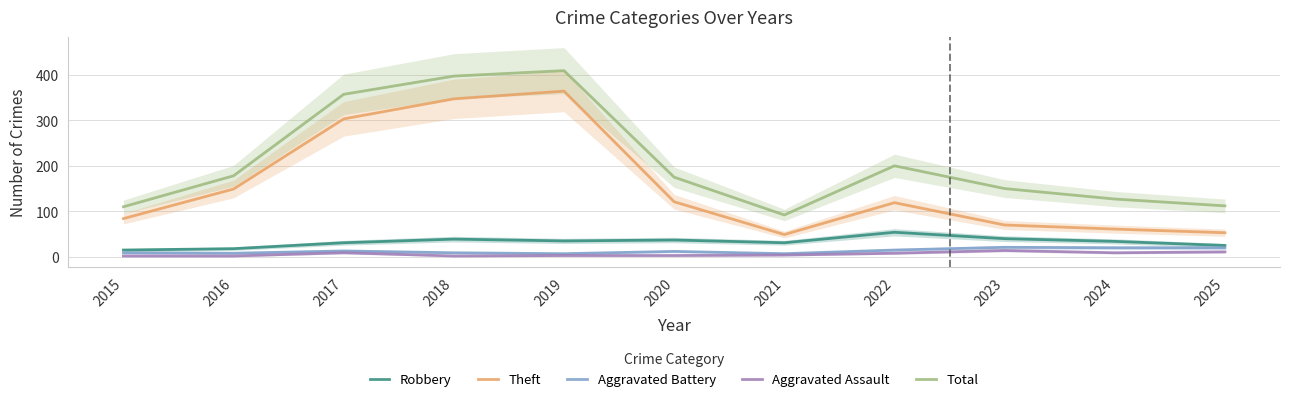

Which category has the highest value across all series?

2019